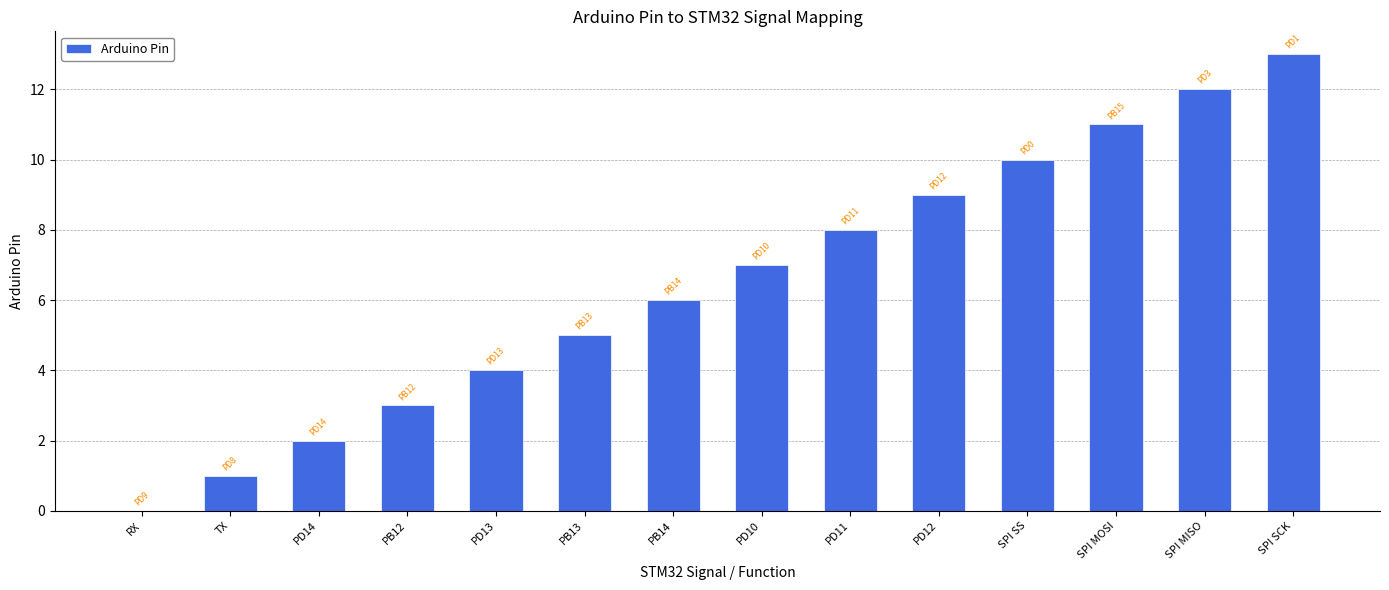

Reading left to right, transcribe all the data shown in this chart.

RX=0	TX=1	PD14=2	PB12=3	PD13=4	PB13=5	PB14=6	PD10=7	PD11=8	PD12=9	SPI SS=10	SPI MOSI=11	SPI MISO=12	SPI SCK=13